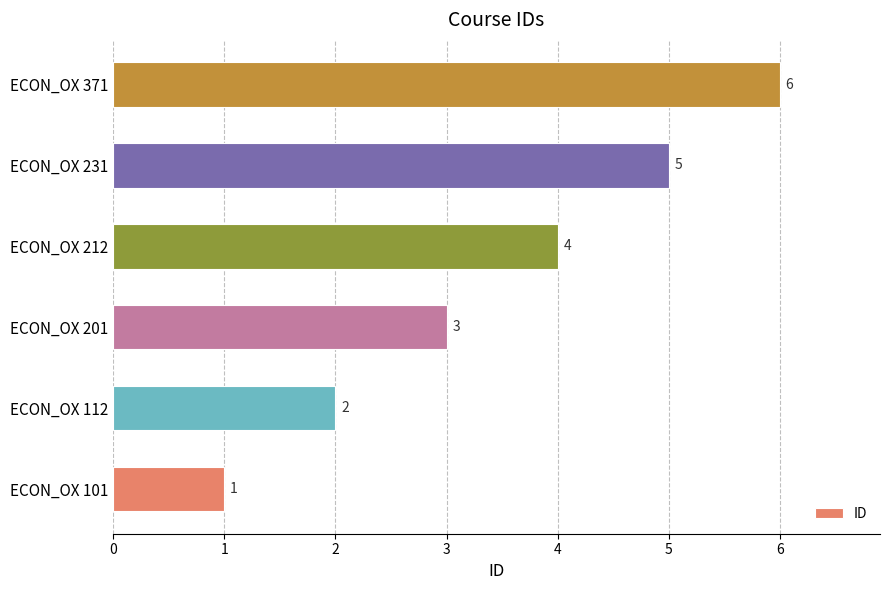

What is the sum of all values?

21